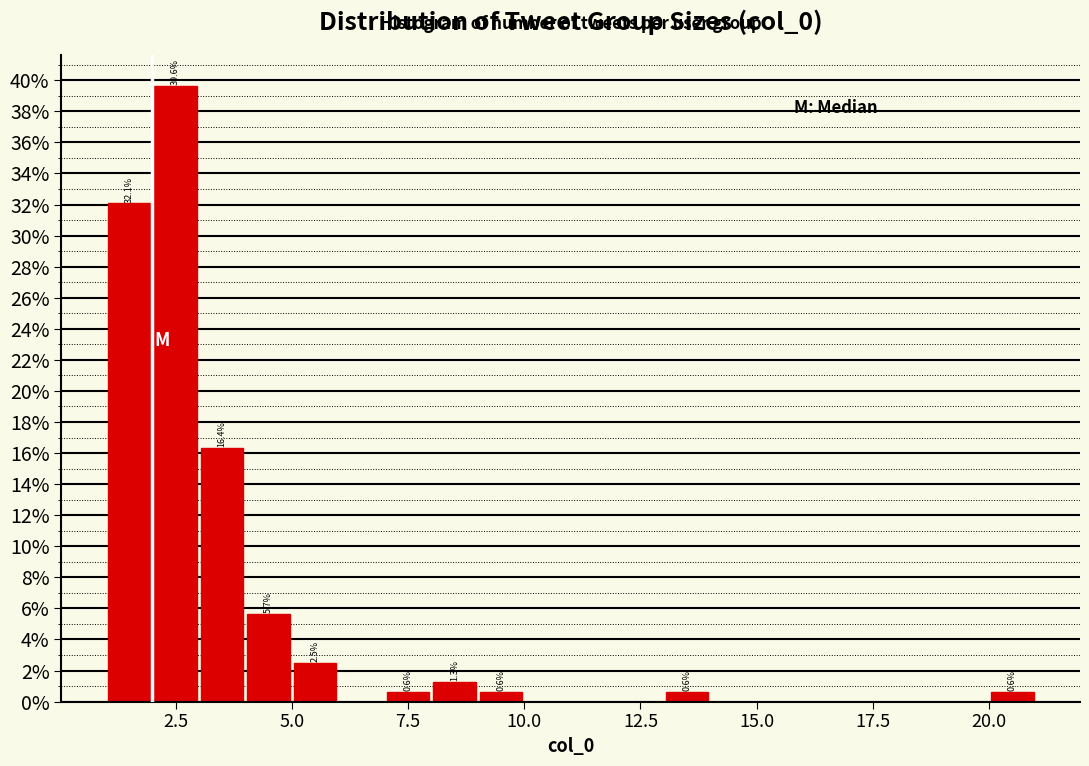

Read against the x-axis, roughly where is the centre of the tallest bar?

2.5